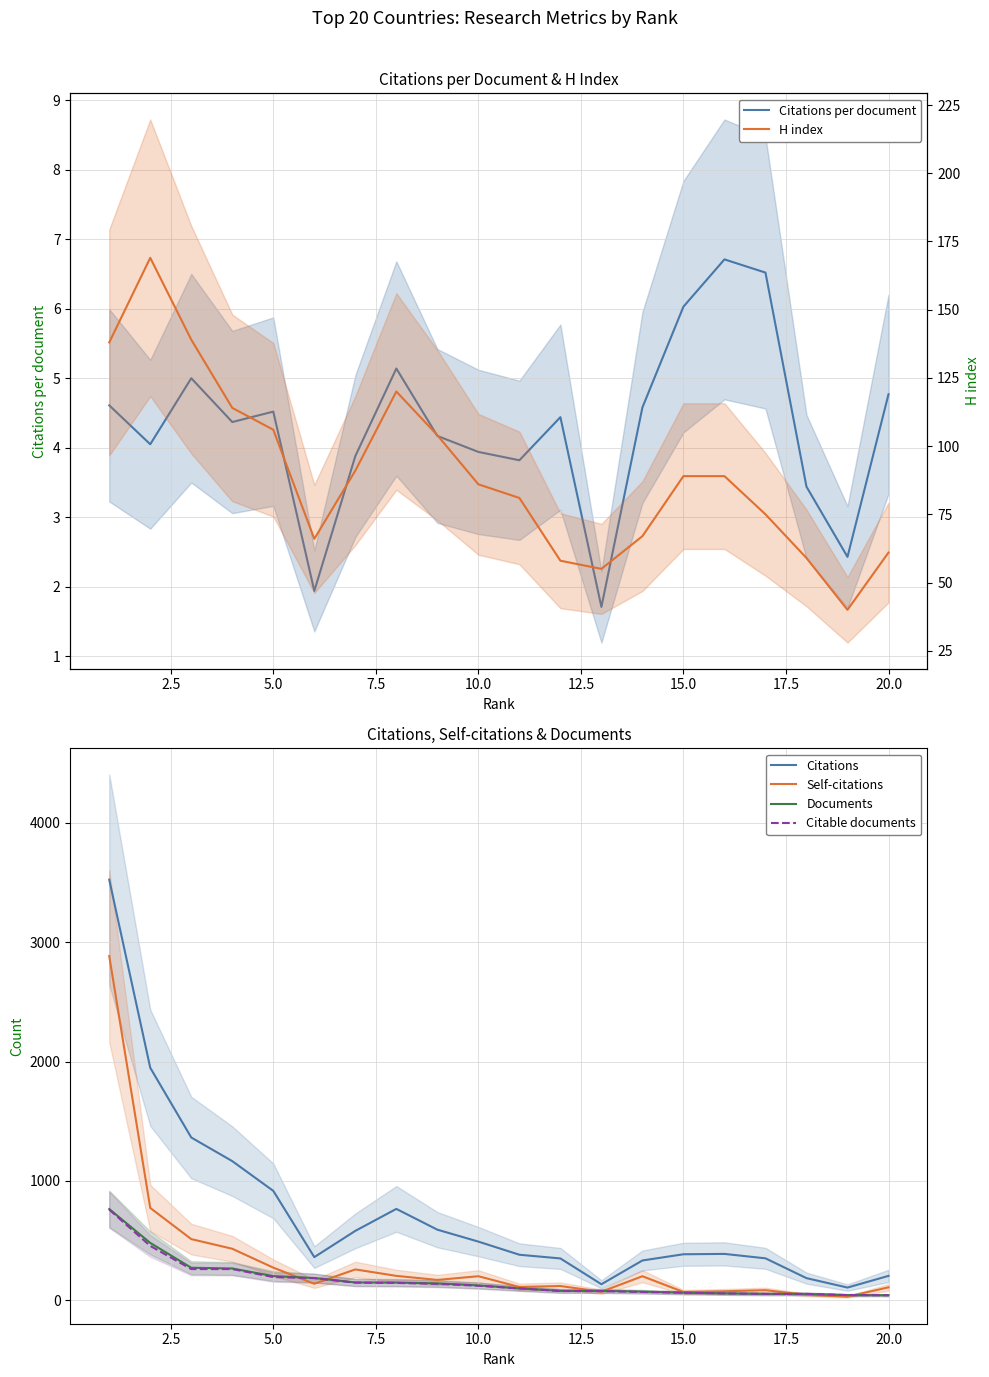

What is the difference between the maximum and second lowest values in the Citable documents series?

716